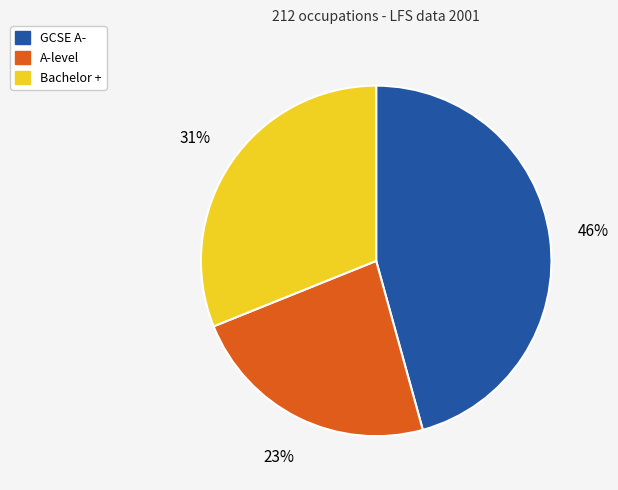

Does Bachelor + represent more than half of the total?

No